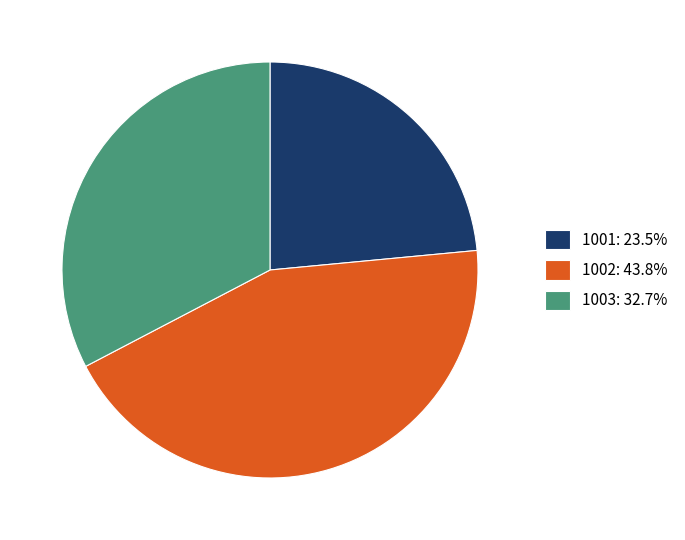

What is the smallest slice in the pie chart?

1001